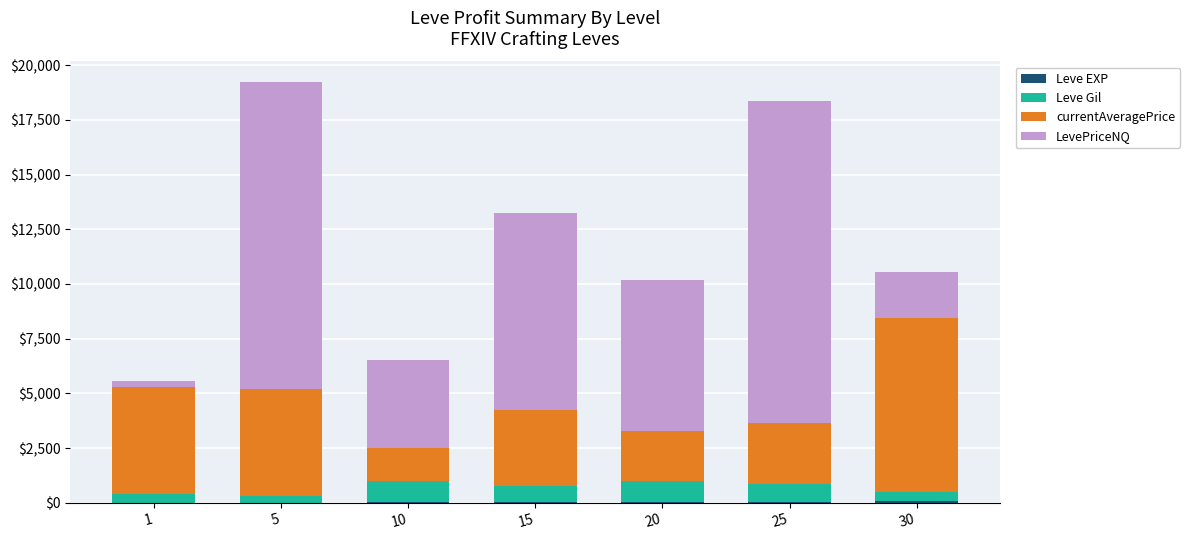

List the series in order of their peak value, lowest first.

Leve EXP, Leve Gil, currentAveragePrice, LevePriceNQ